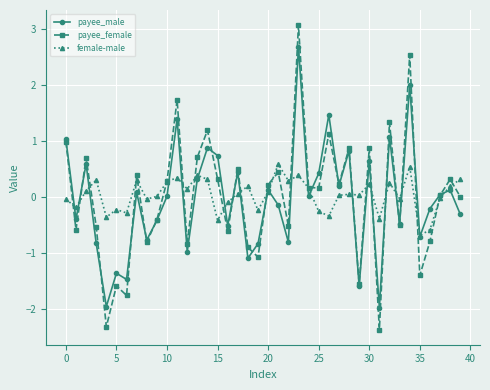

What is the highest value of the payee_male series?

2.7